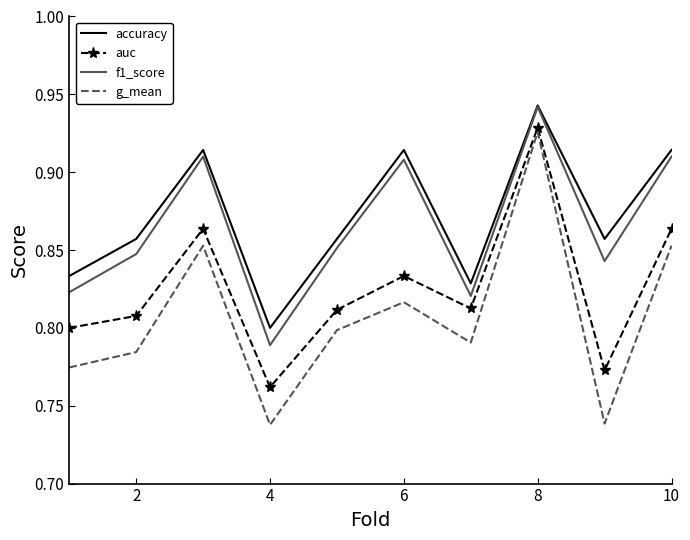

True or false: g_mean and f1_score cross at least once.

False